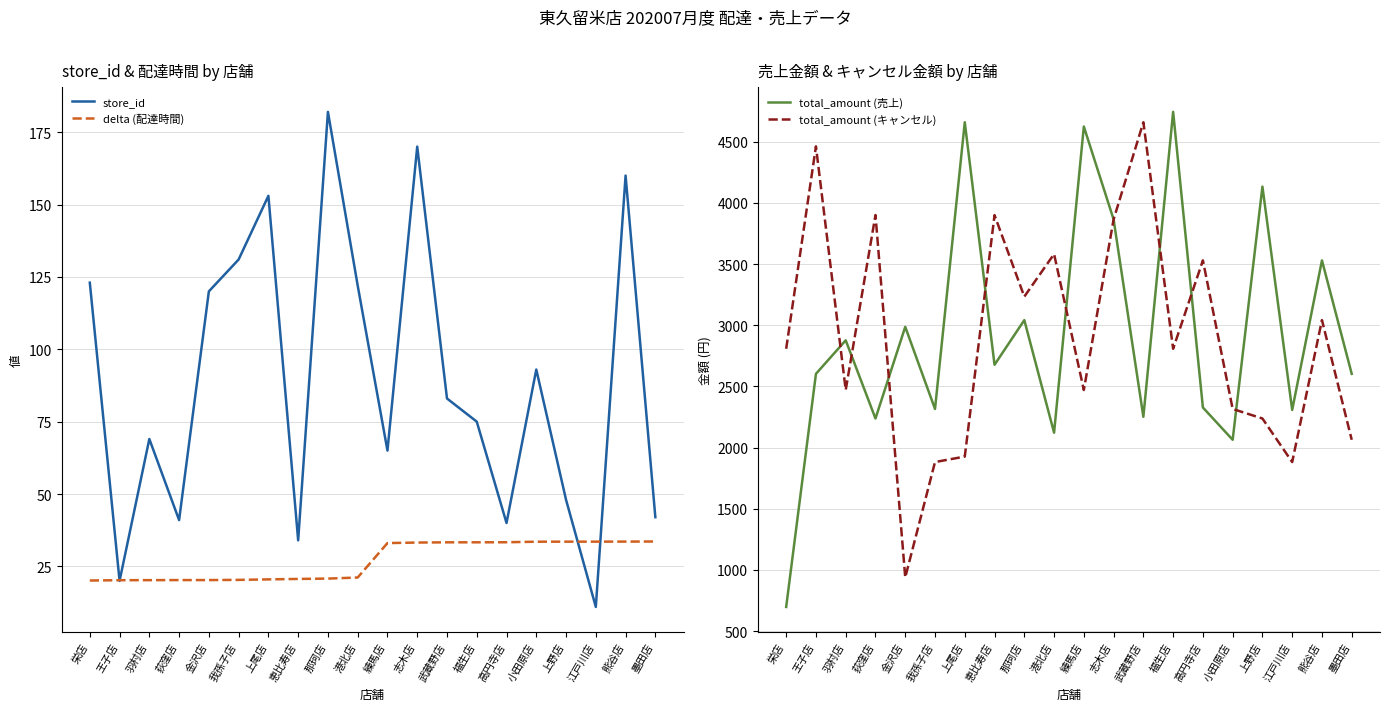

Which label corresponds to the smallest value in the chart?

江戸川店